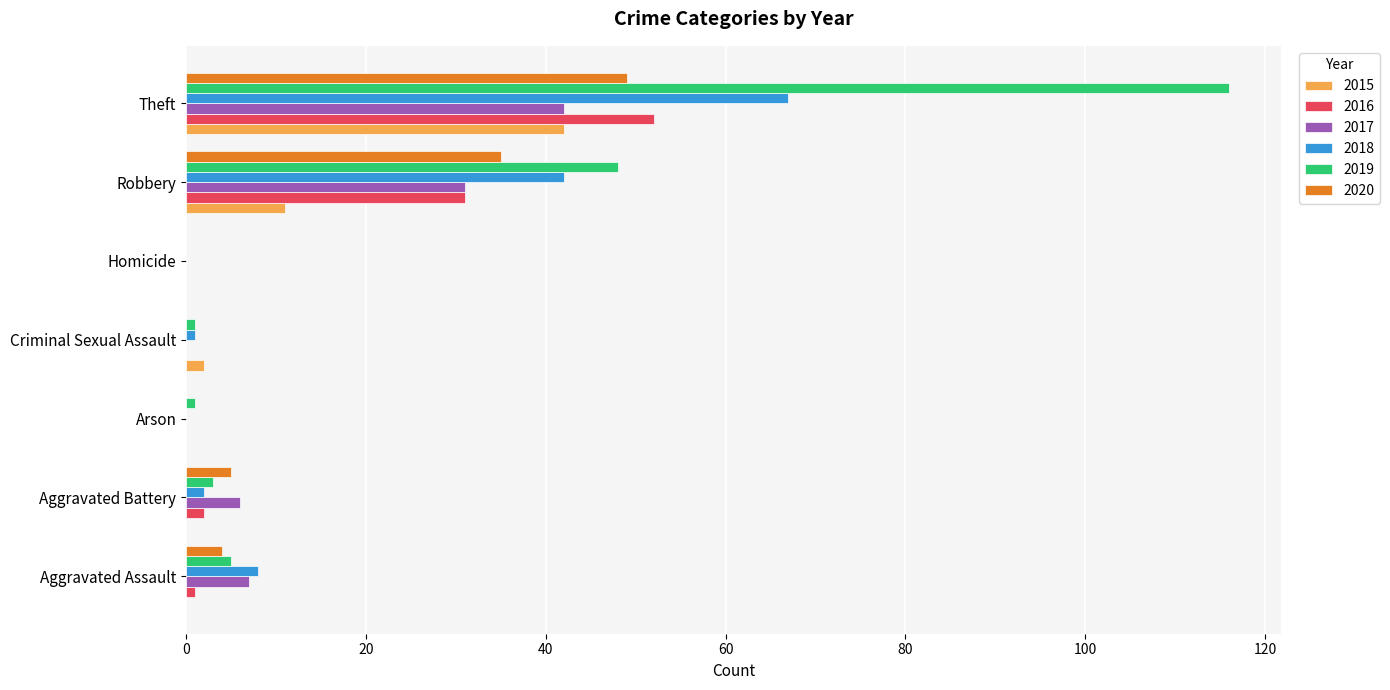

What is the maximum value shown in the chart?

116